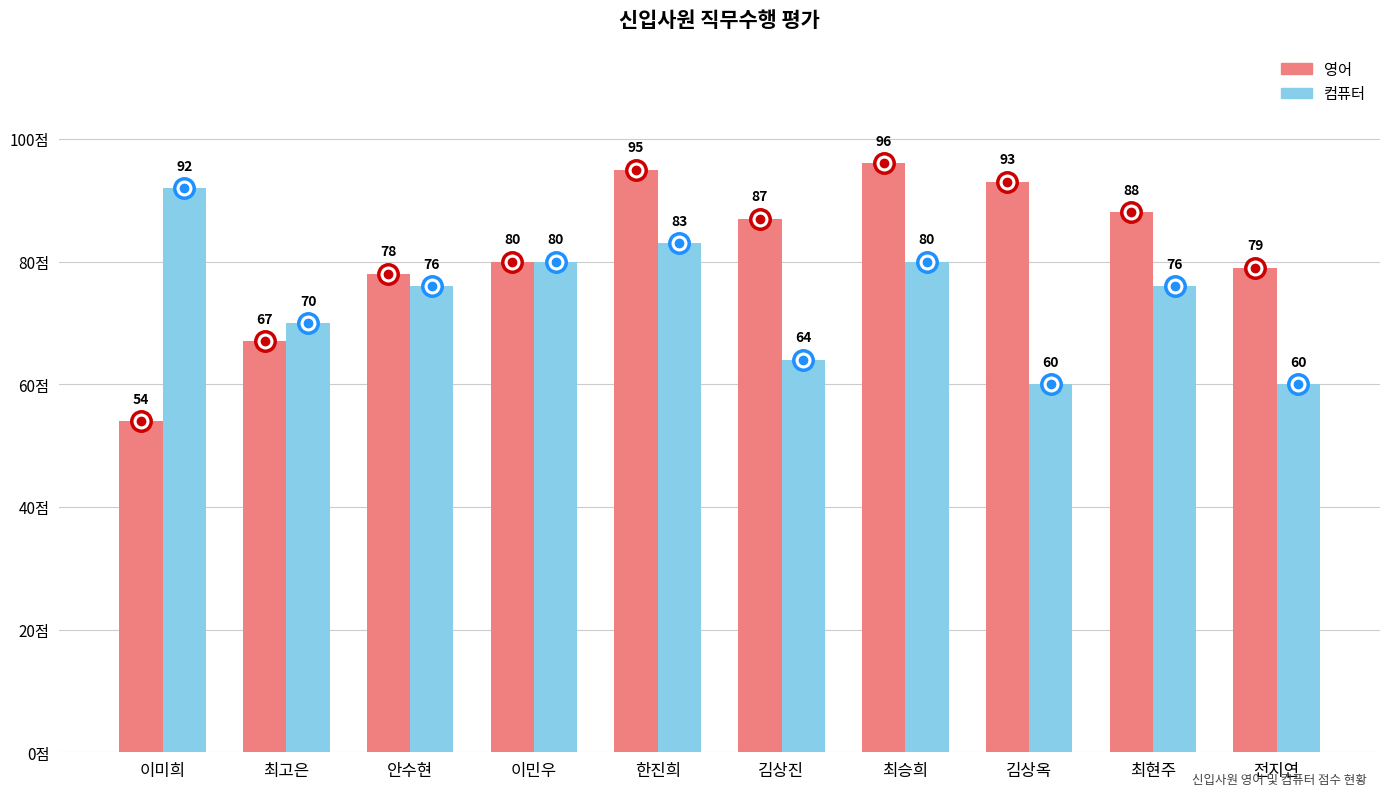

Which series has the widest spread of values?

영어